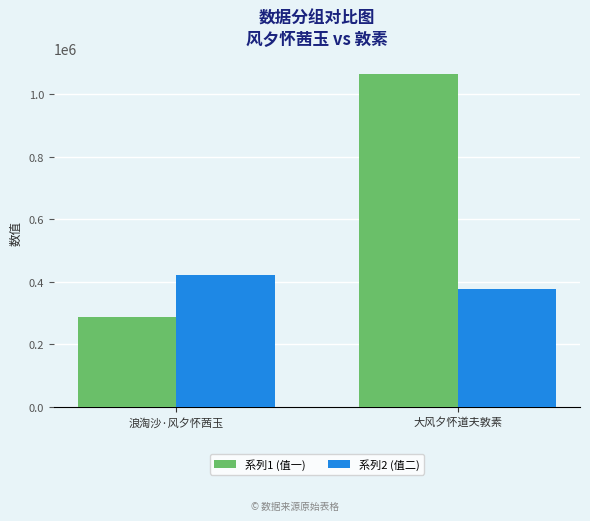

Are the bars grouped side by side (vs. stacked)?

Yes